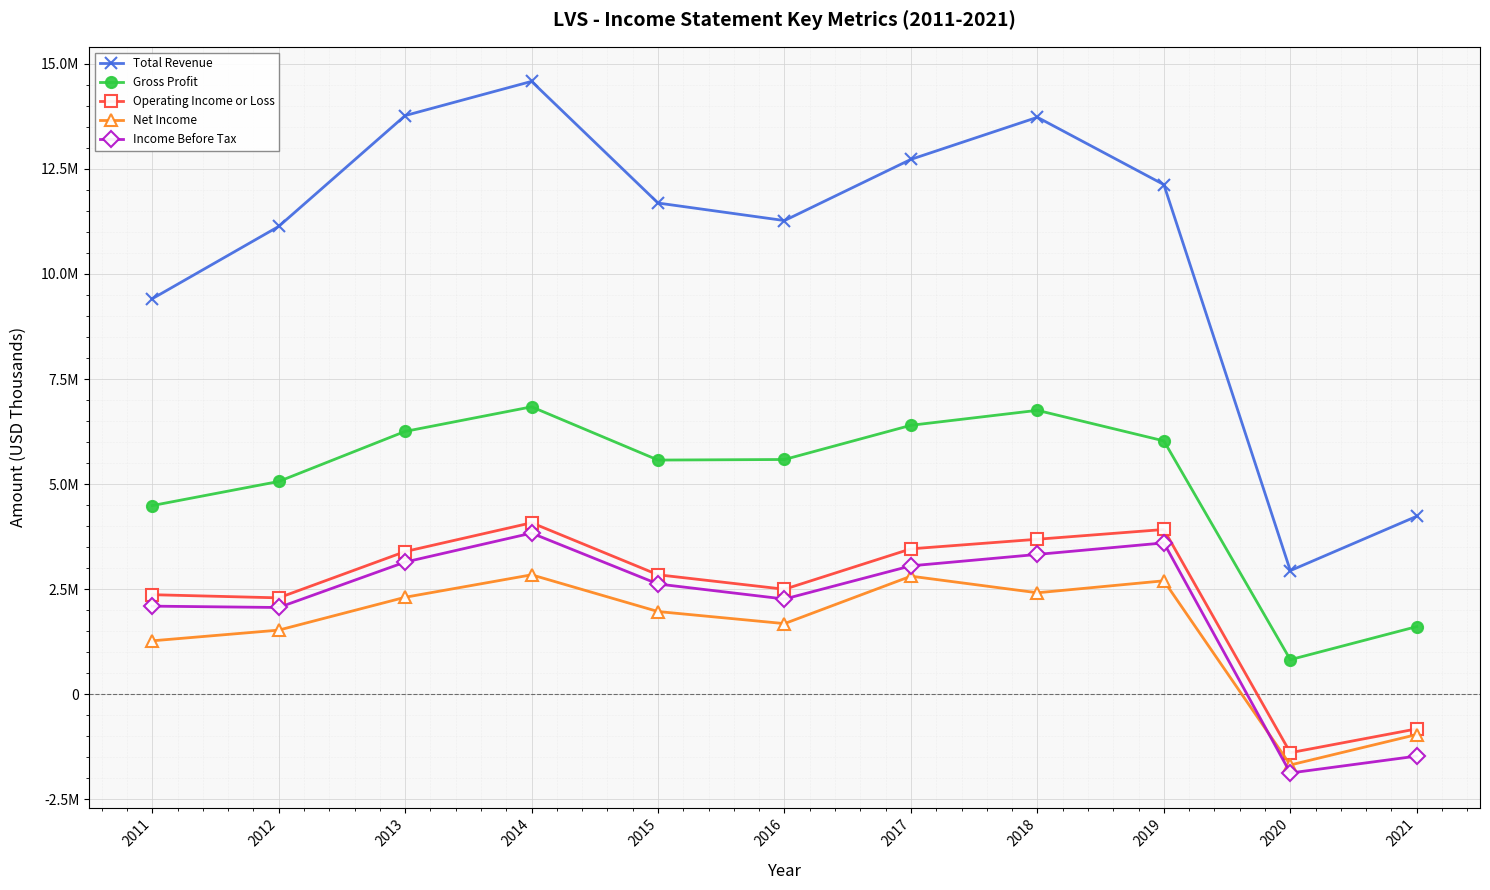

How many intersections are there between Net Income and Income Before Tax?

1